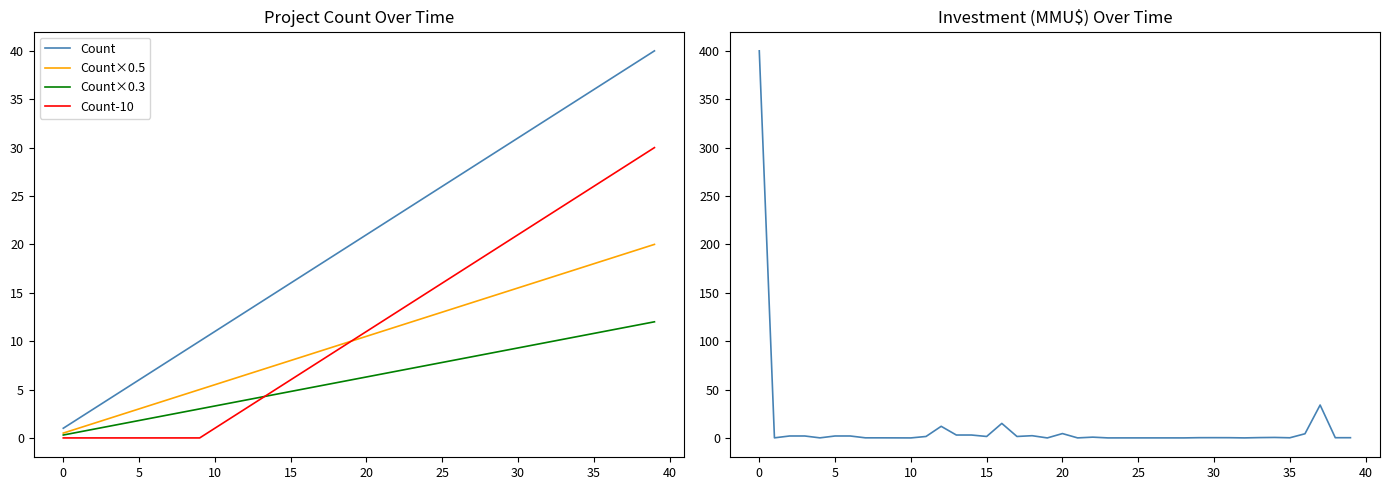

Which category has the highest value in the Count×0.5 series?

39